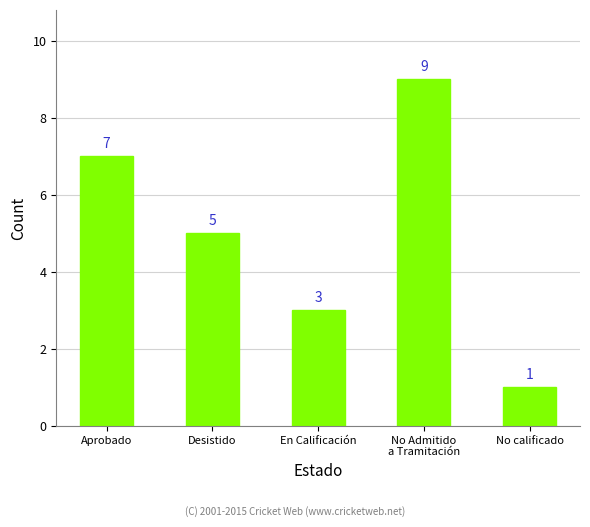

True or false: the data shows 1 at No calificado.

True